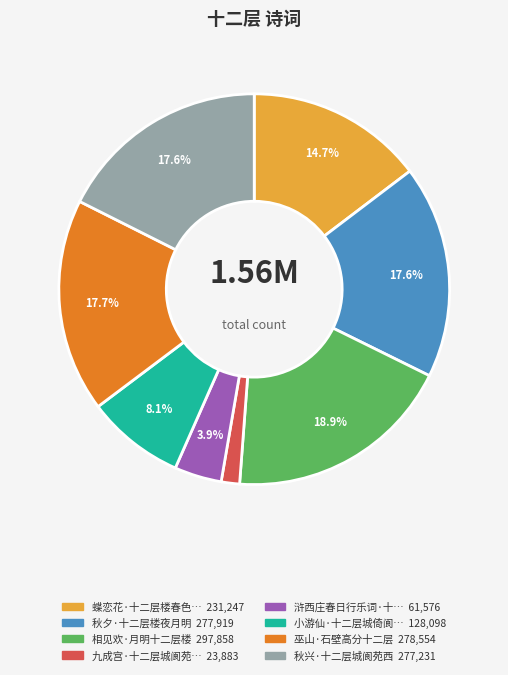

Is there any slice that represents more than half of the pie?

No